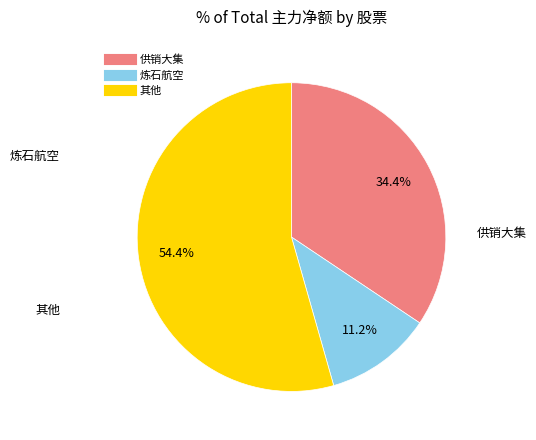

Is there any slice that represents more than half of the pie?

Yes